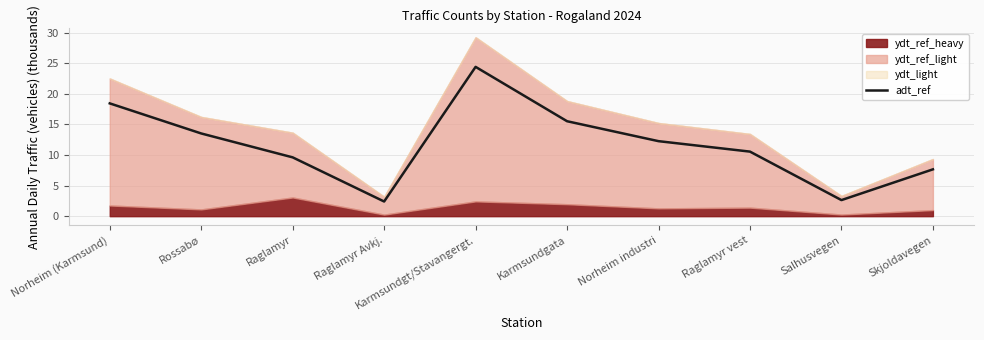

Rank the categories by value from highest to lowest.

Karmsundgt/Stavangergt., Norheim (Karmsund), Karmsundgata, Rossabø, Norheim industri, Raglamyr vest, Raglamyr, Skjoldavegen, Salhusvegen, Raglamyr Avkj.